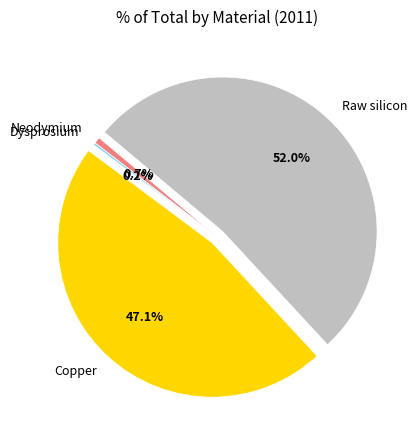

What is the largest slice in the pie chart?

Raw silicon